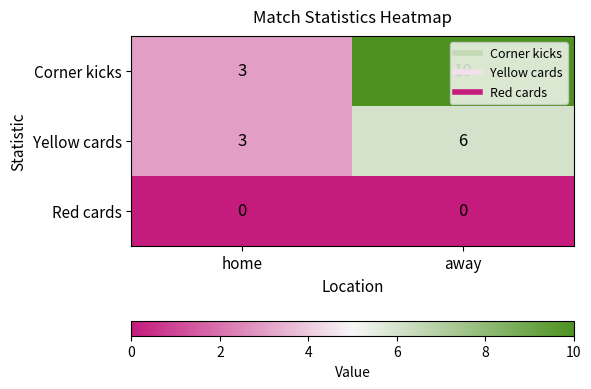

Which series has the widest spread of values?

Corner kicks